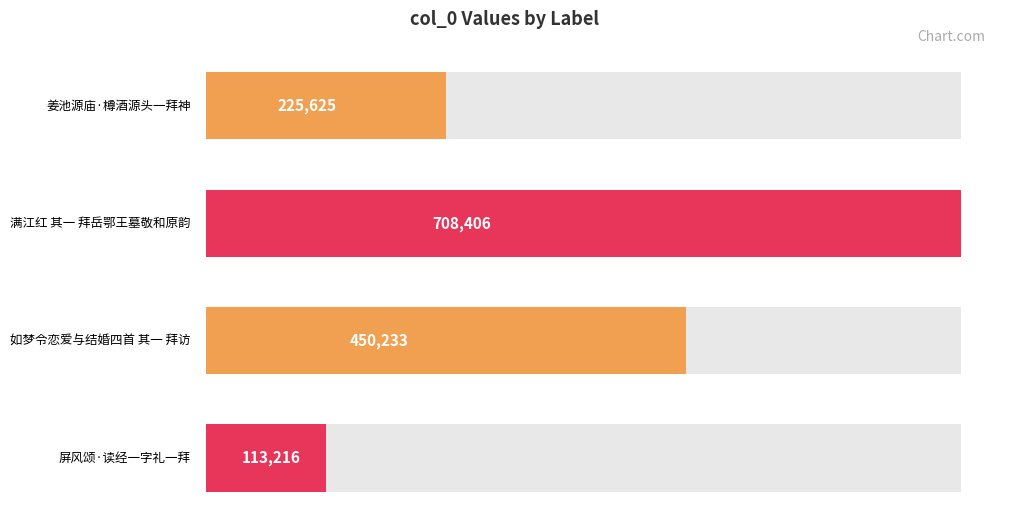

Reading left to right, extract all data points from this chart.

225625	708406	450233	113216